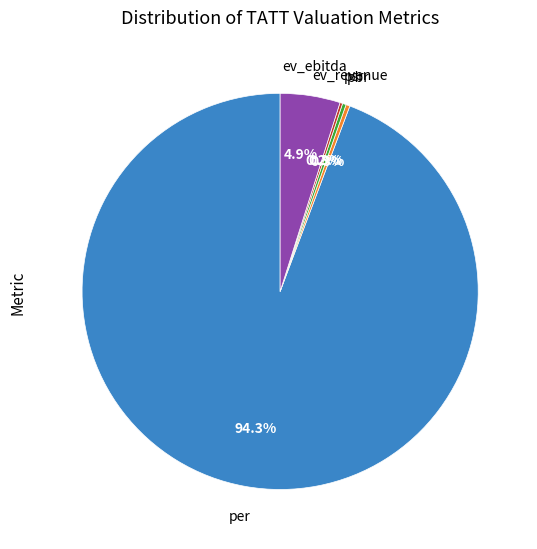

Is per the majority of the pie?

Yes